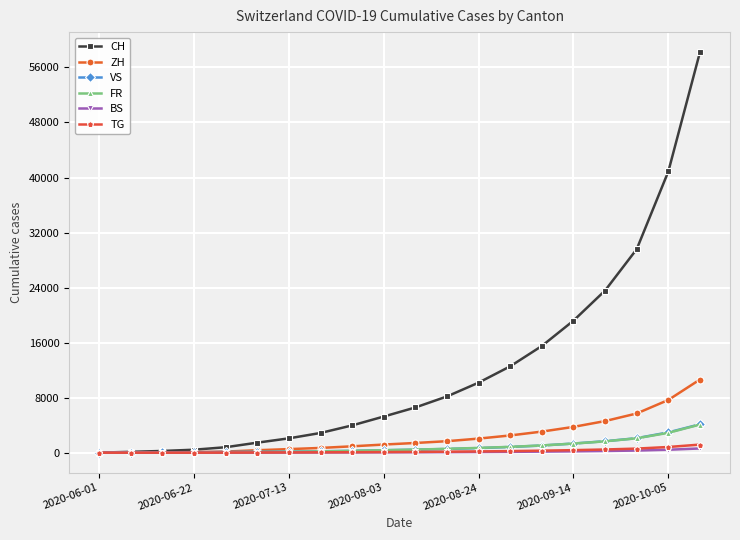

How many distinct data groups are displayed?

6